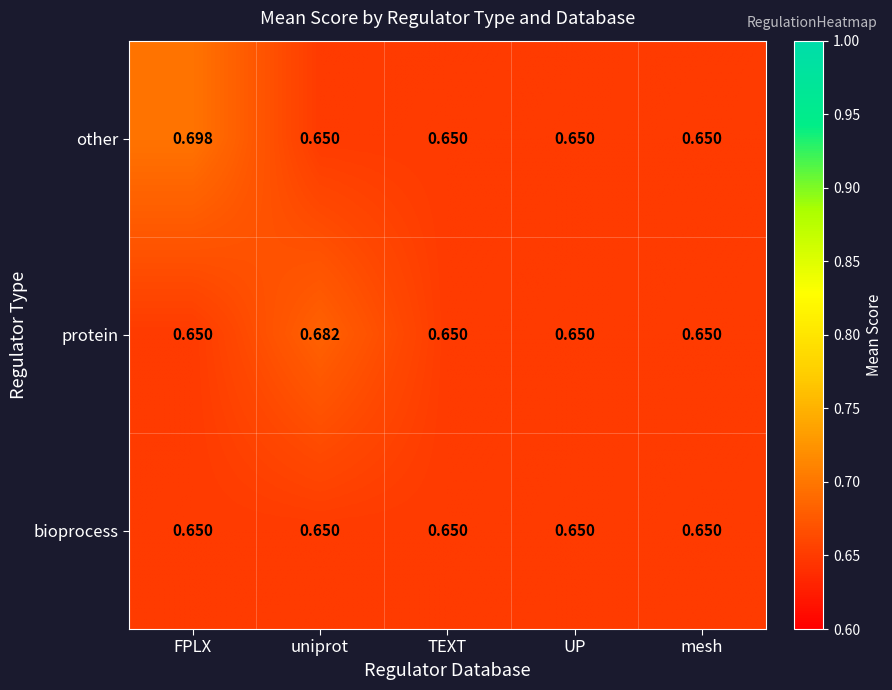

Which series changed the most between uniprot and TEXT?

protein